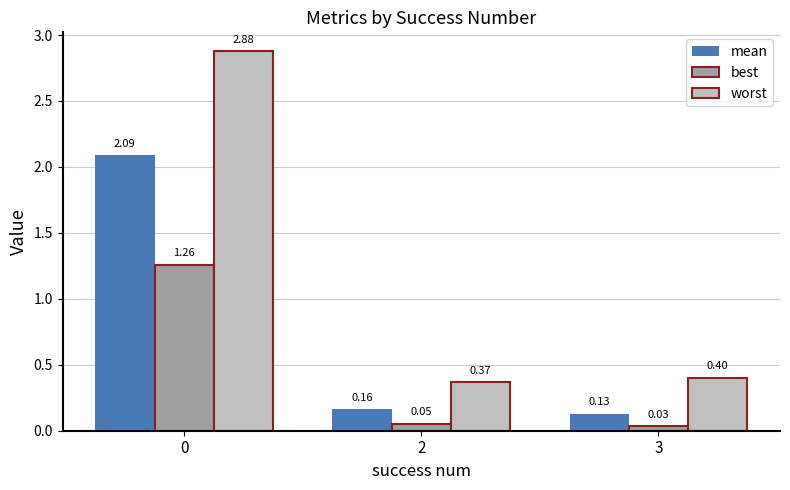

At 0, list the series in order from smallest to largest.

best, mean, worst